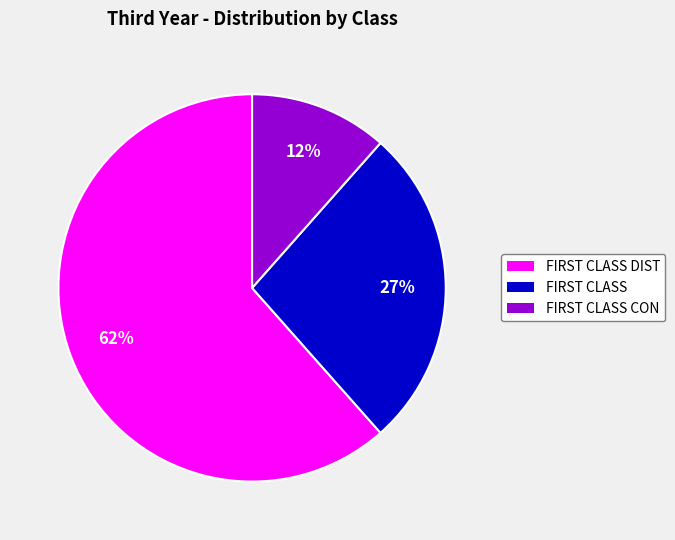

To the nearest percent, what is the average slice percentage?

33%